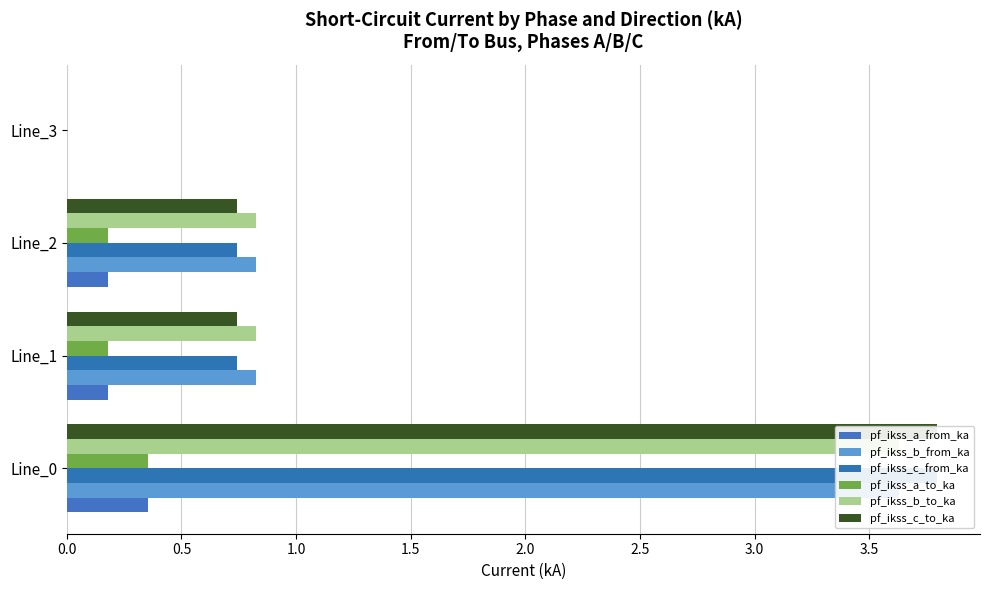

What is the difference between the highest and lowest values at Line_2?

0.6